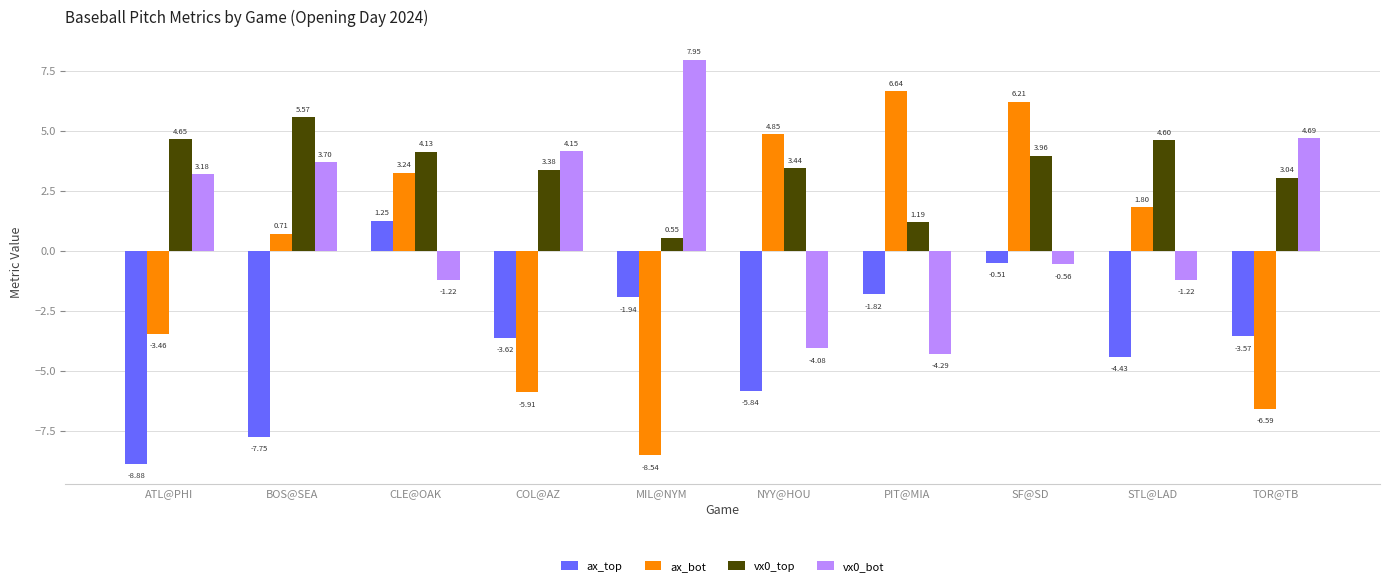

Rank the series by their maximum value, from lowest to highest.

ax_top, vx0_top, ax_bot, vx0_bot